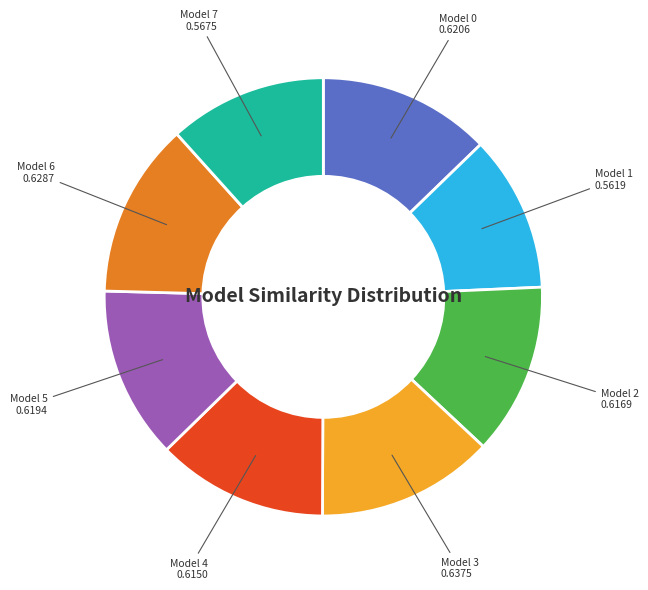

Count the number of slices in the pie.

8